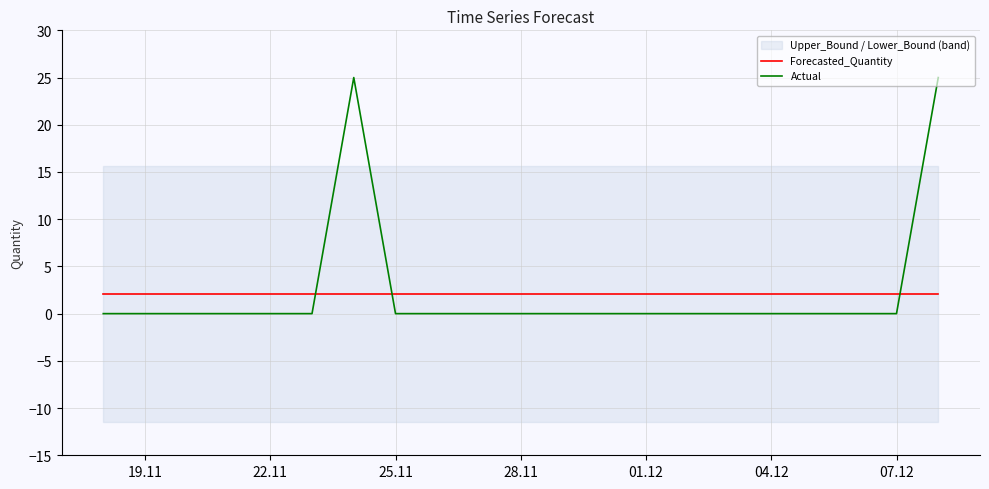

Is it true that Actual equals -10.4 at 04.12?

False